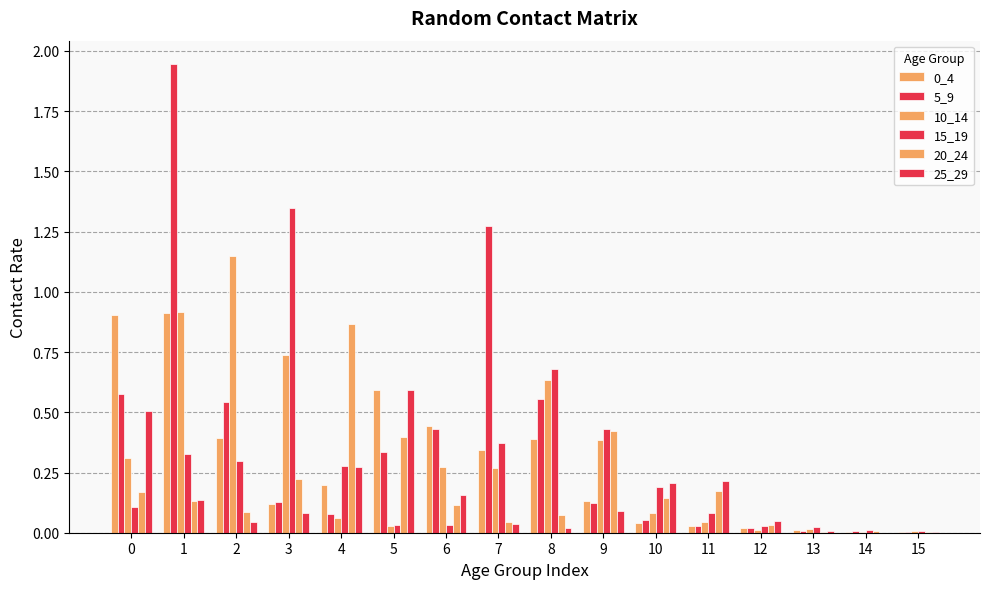

Between 4 and 9, which series saw the biggest shift?

20_24